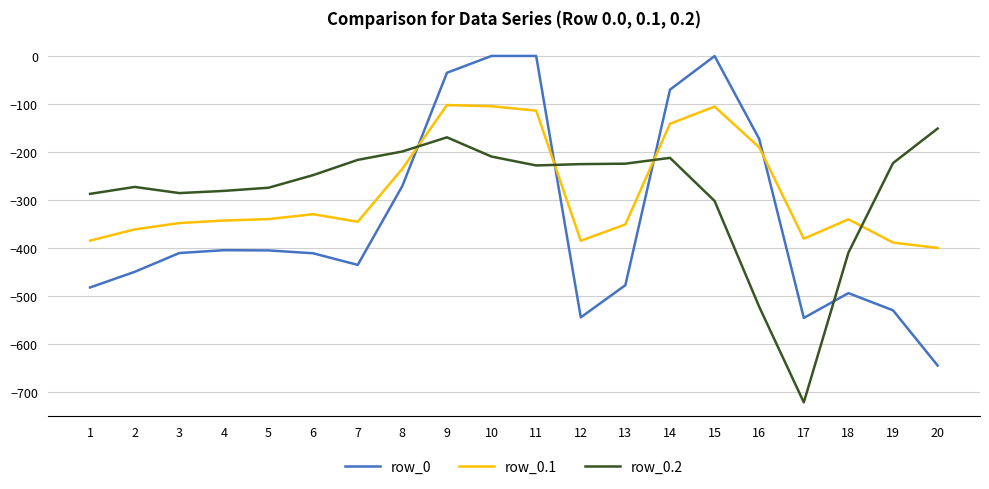

What is the sum of the row_0.2 values at 8 and 17?

-920.2